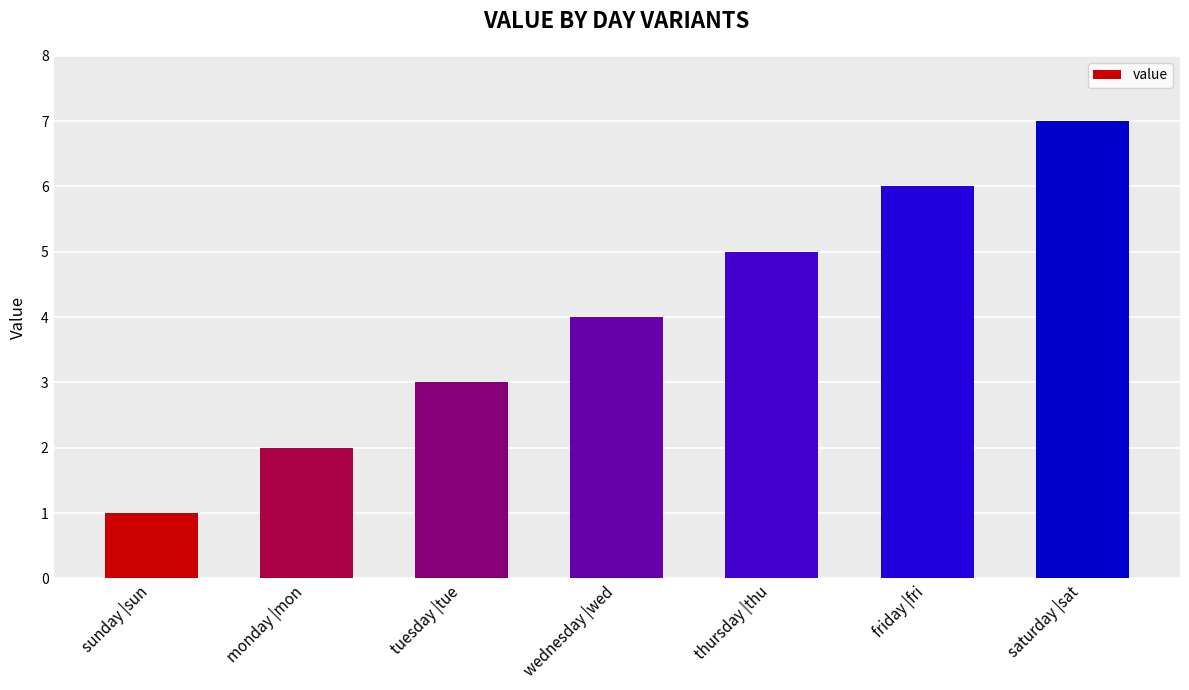

What is the difference between the maximum and minimum values?

6